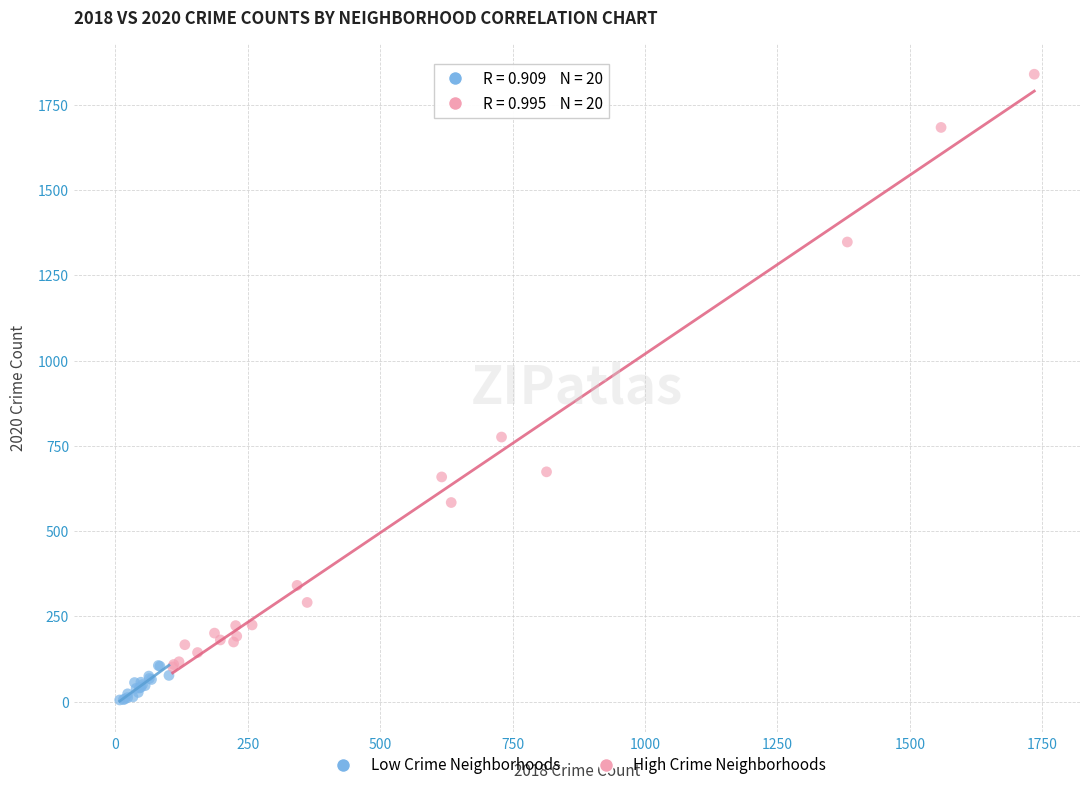

Which series has the largest Y range (max minus min)?

High Crime Neighborhoods